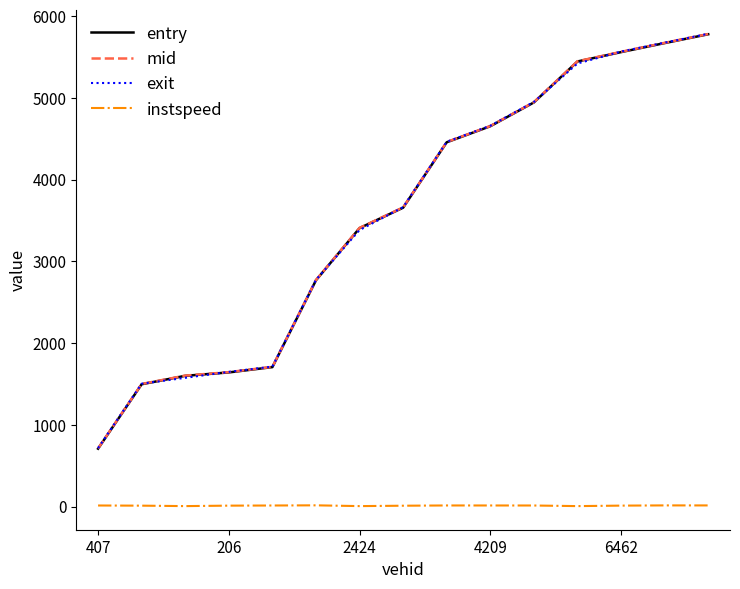

What is the minimum value for mid?

710.6